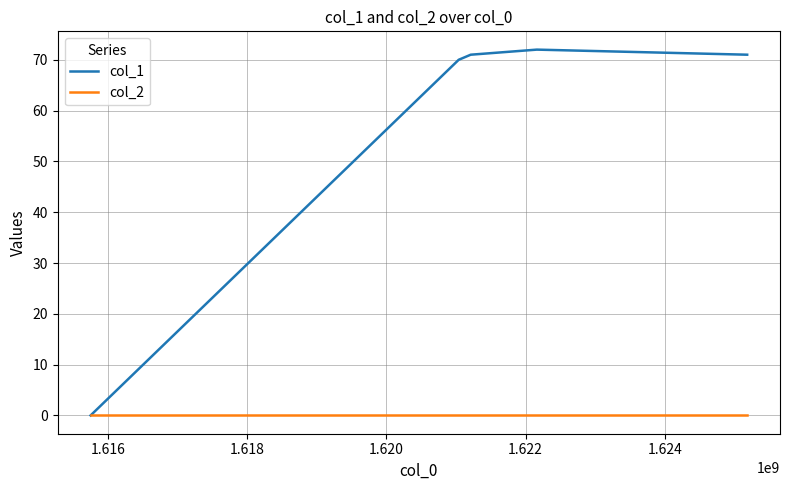

Is this an area chart (filled region under the line)?

No